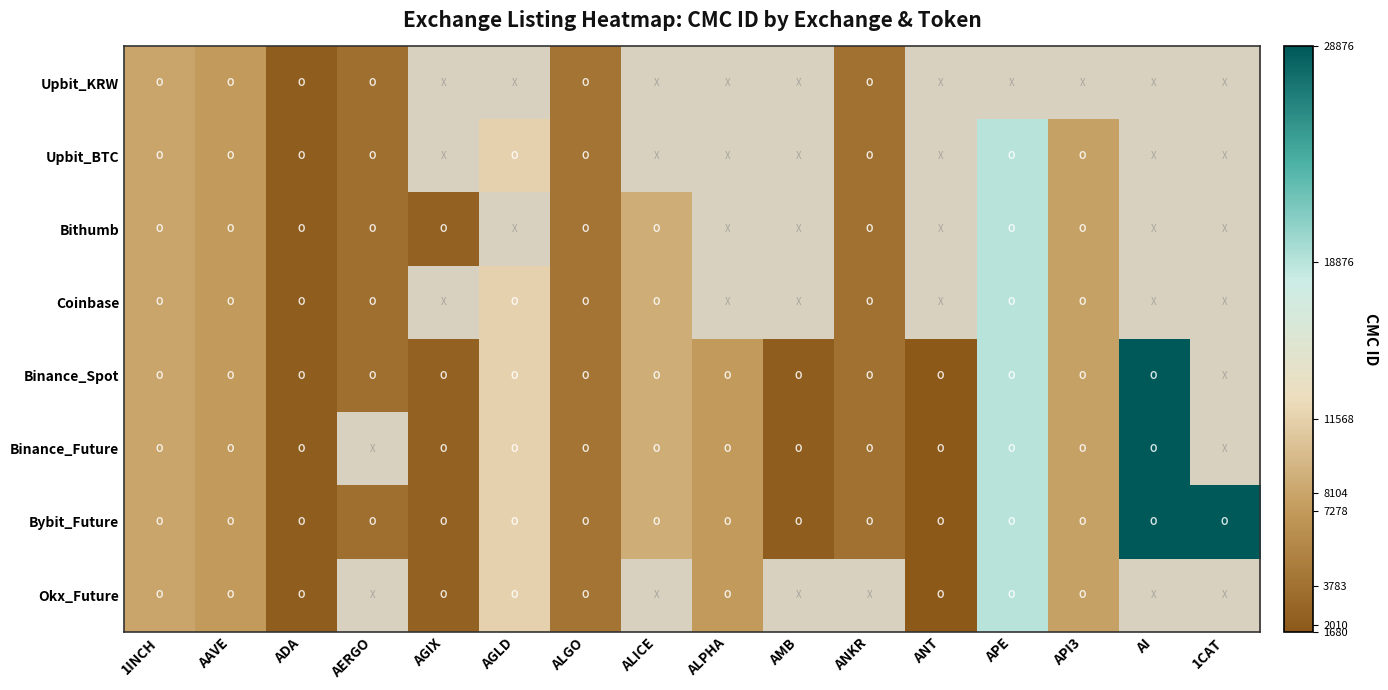

Is it true that Binance_Spot equals 14186.4 at ALICE?

False